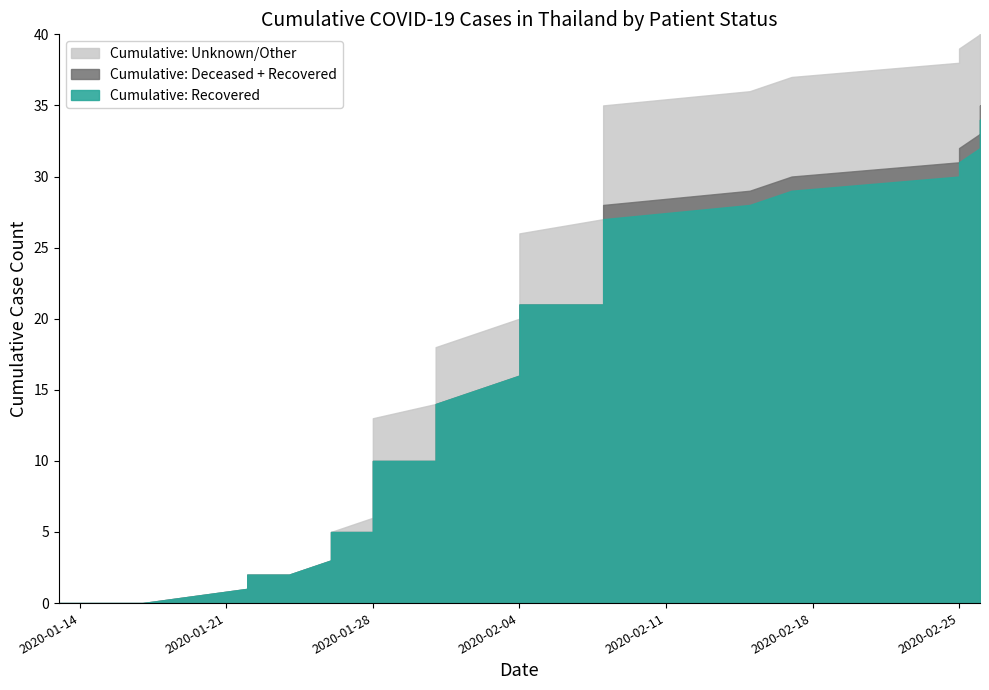

The value of Deceased at 2020-02-26 is 1. True or false?

True